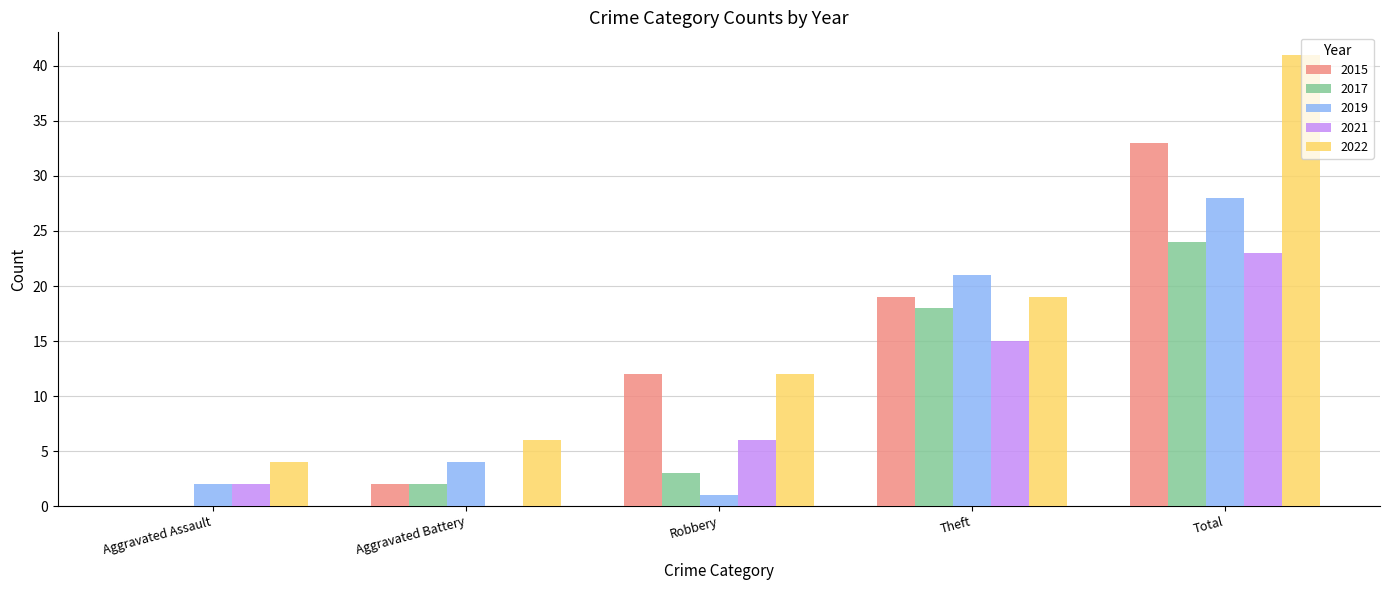

Reading right to left, what are all the values shown in this chart?

2015: Total=33	Theft=19	Robbery=12	Aggravated Battery=2	Aggravated Assault=0
2017: Total=24	Theft=18	Robbery=3	Aggravated Battery=2	Aggravated Assault=0
2019: Total=28	Theft=21	Robbery=1	Aggravated Battery=4	Aggravated Assault=2
2021: Total=23	Theft=15	Robbery=6	Aggravated Battery=0	Aggravated Assault=2
2022: Total=41	Theft=19	Robbery=12	Aggravated Battery=6	Aggravated Assault=4